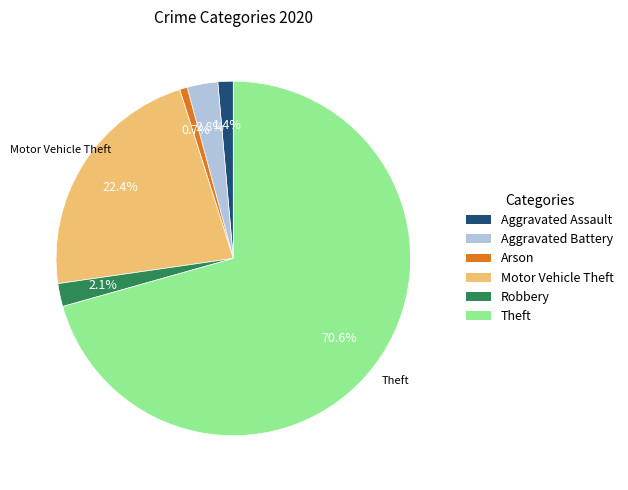

Is there any slice that represents more than half of the pie?

Yes